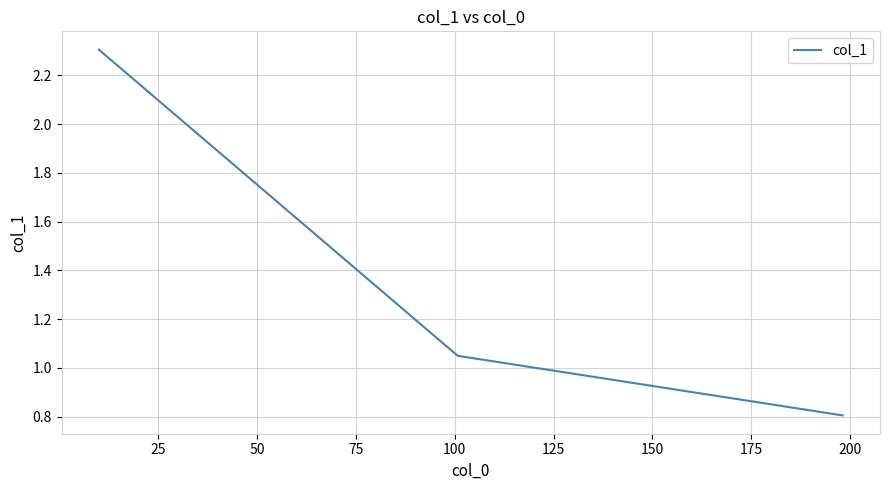

What is the minimum value shown in the chart?

0.8